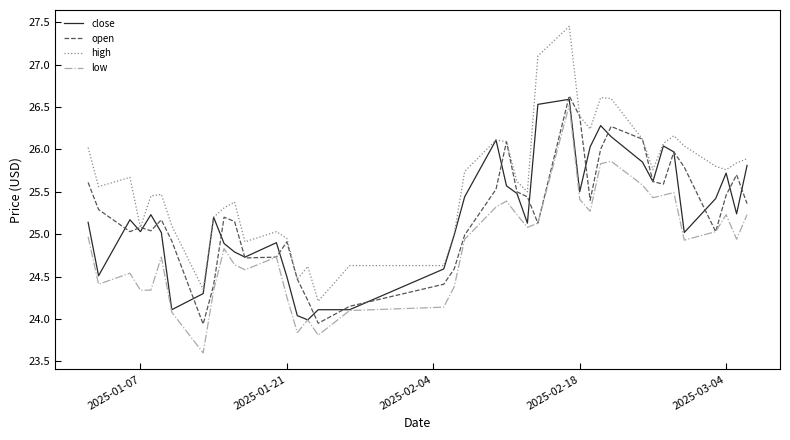

True or false: high and low intersect in this chart.

False